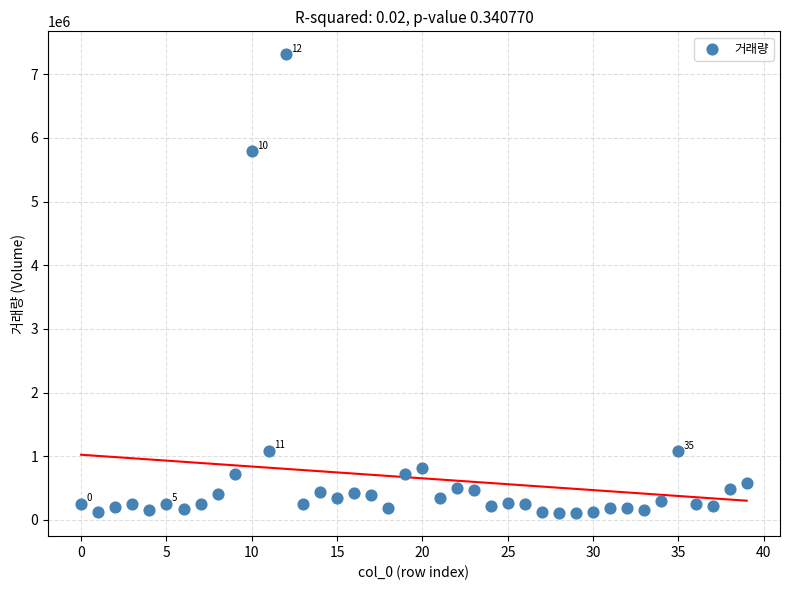

What is the range of Y values (max minus min)?

7210372